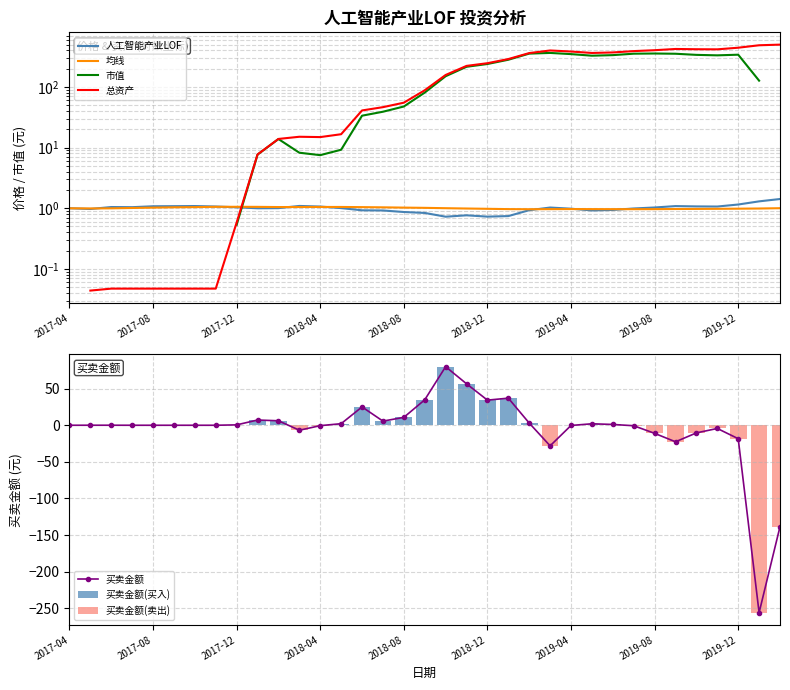

What is the sum of all 均线 values?

35.1